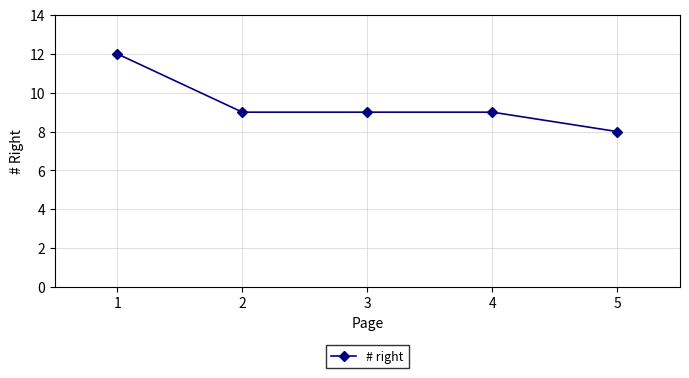

What is the value of the 5th point from the left?

8